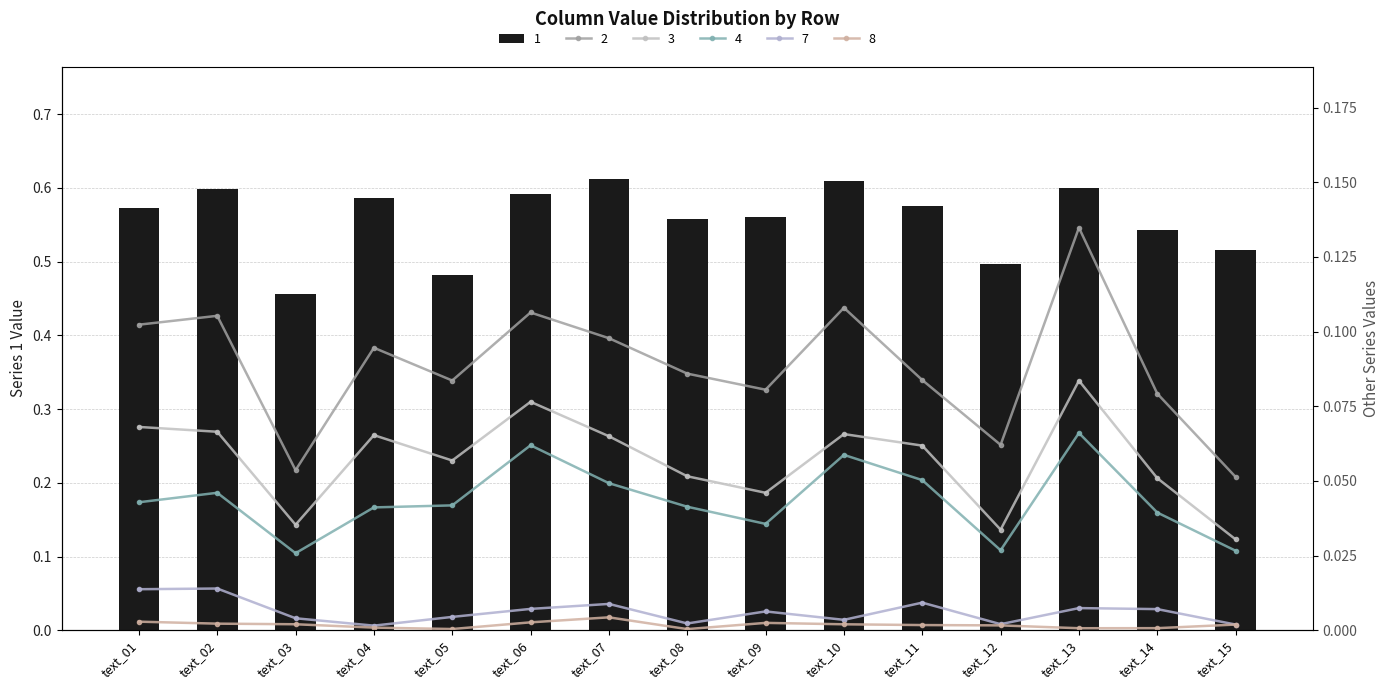

At how many categories does at least one series exceed 0?

15